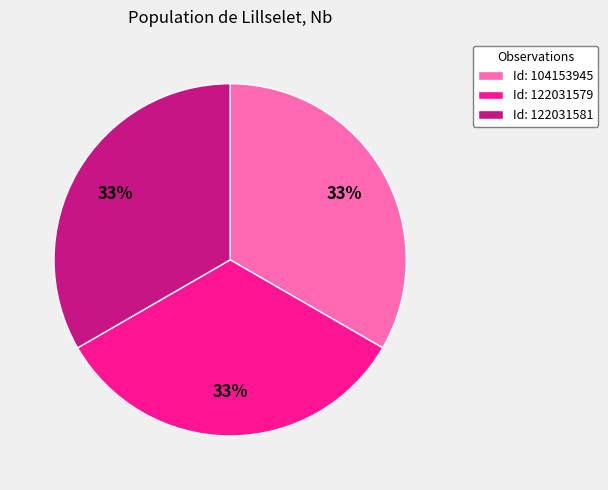

Is there a majority slice in this chart?

No